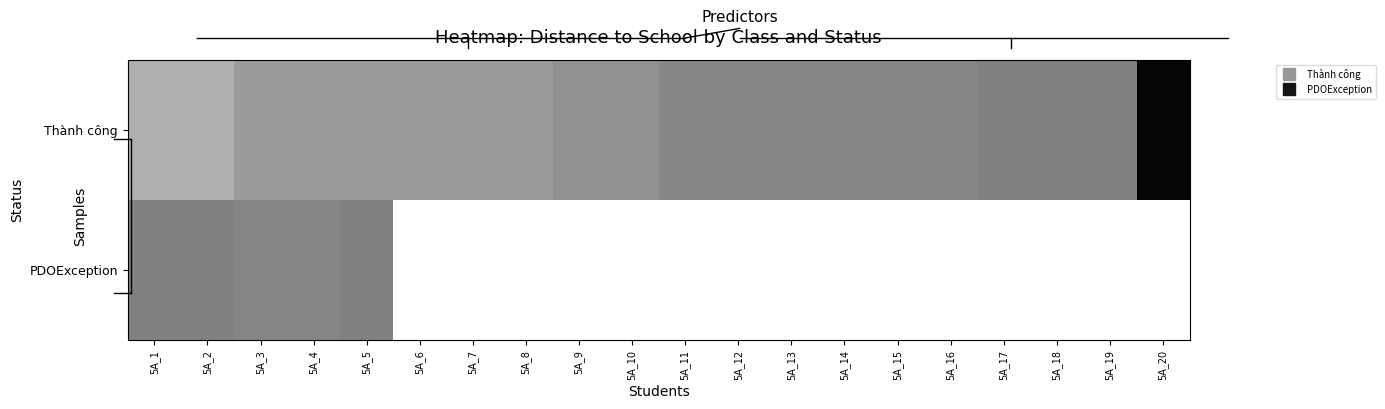

At how many categories does at least one series exceed 11?

1